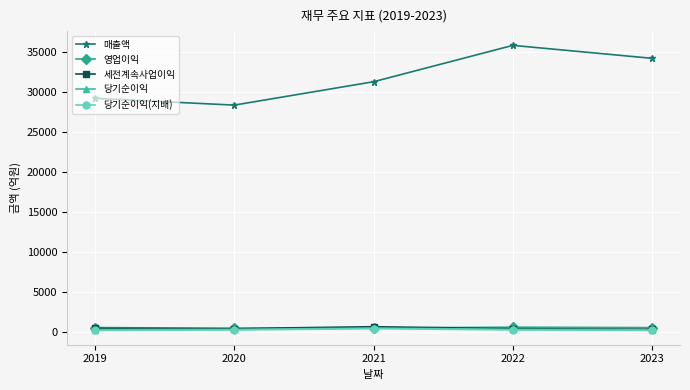

Which series has the widest spread of values?

매출액